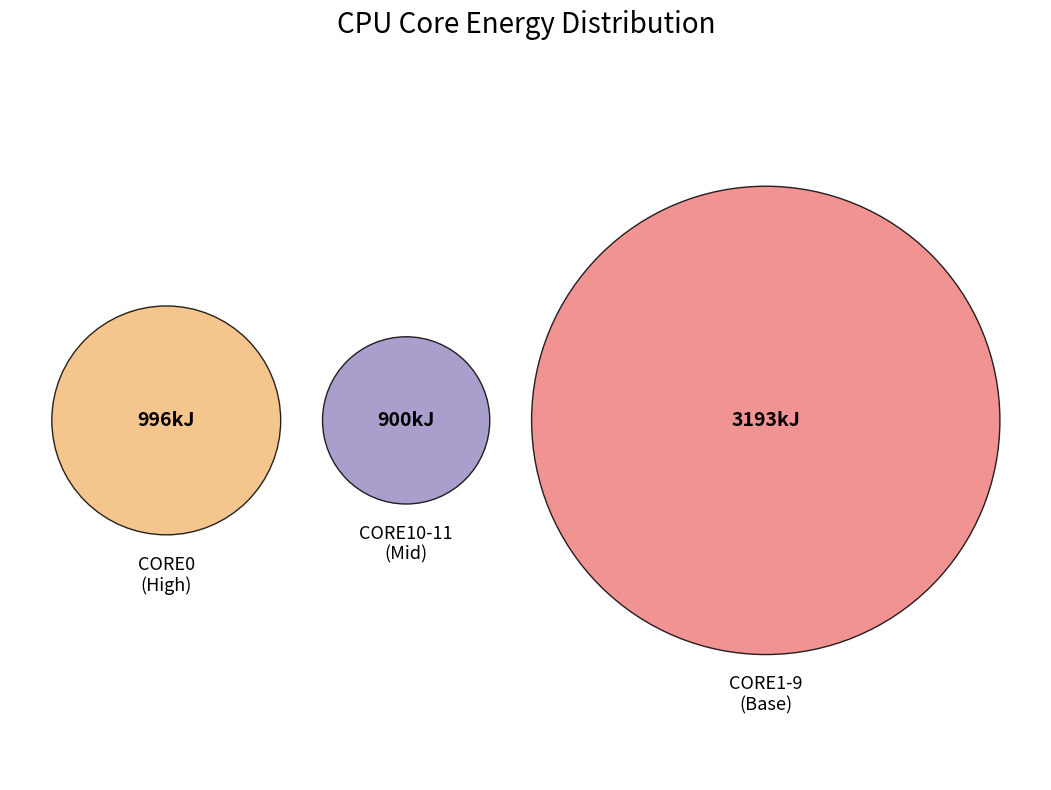

Is 199 the majority of the pie?

No